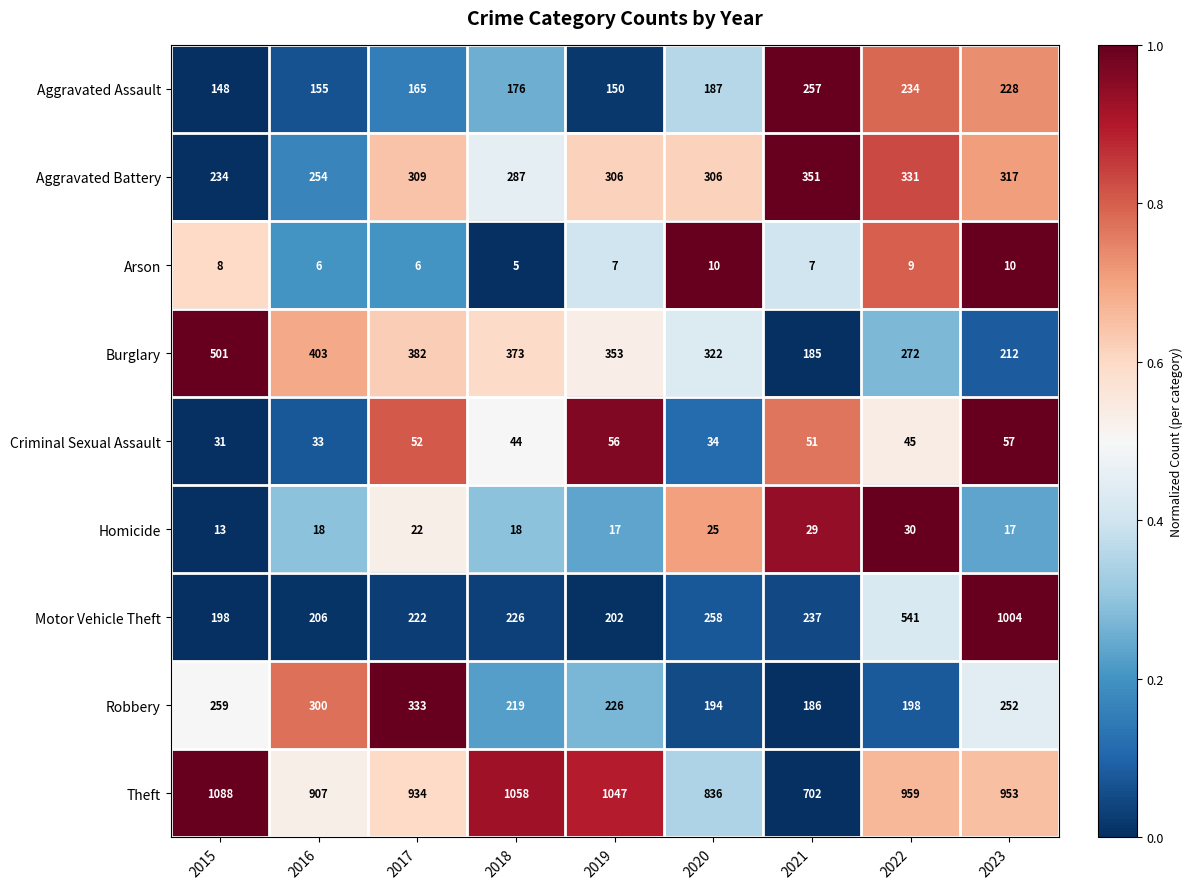

List the series in order of their peak value, lowest first.

Arson, Homicide, Criminal Sexual Assault, Aggravated Assault, Robbery, Aggravated Battery, Burglary, Motor Vehicle Theft, Theft